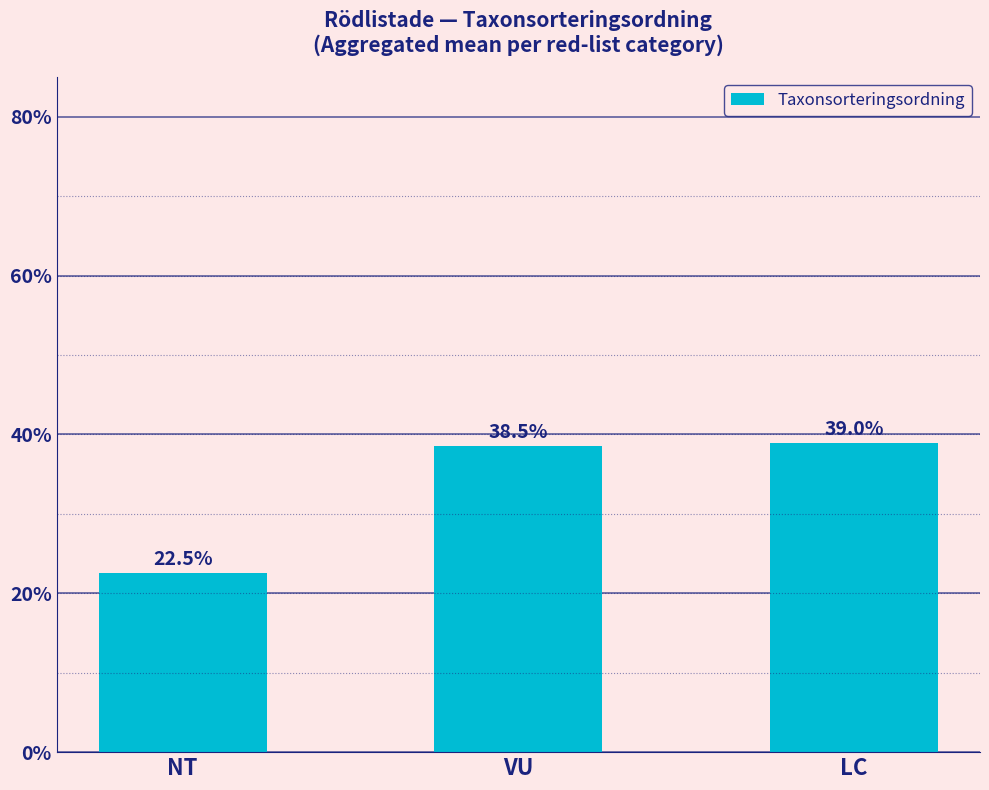

What is the maximum value shown in the chart?

39.0